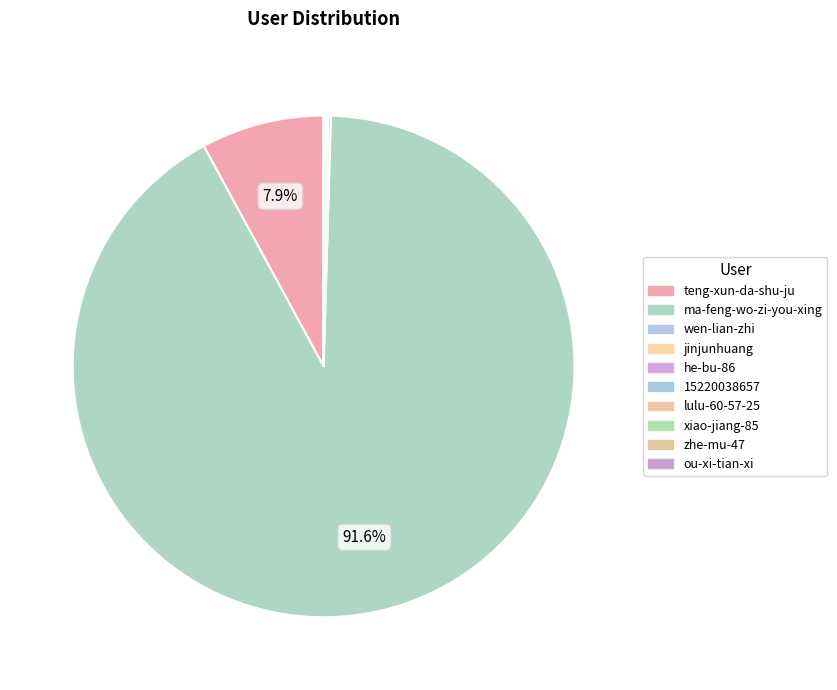

Is it true that ou-xi-tian-xi is 11% of the pie?

False